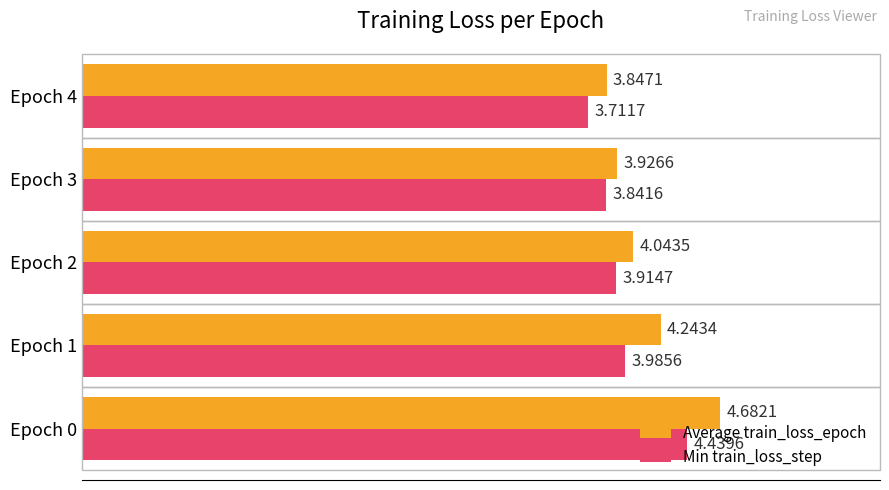

What are all the series names shown in the legend?

Average train_loss_epoch, Min train_loss_step